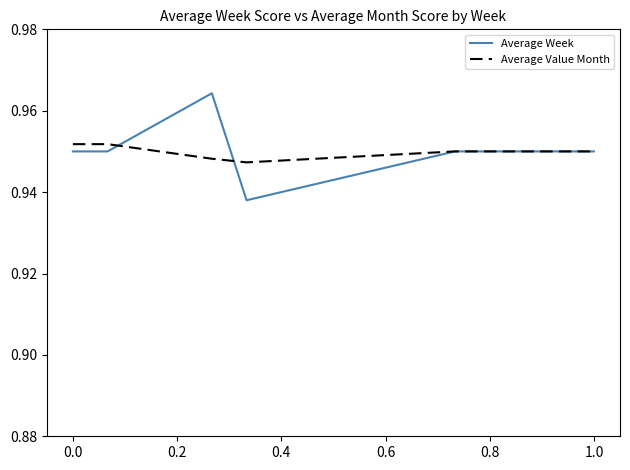

Which series has the widest spread of values?

Average Week